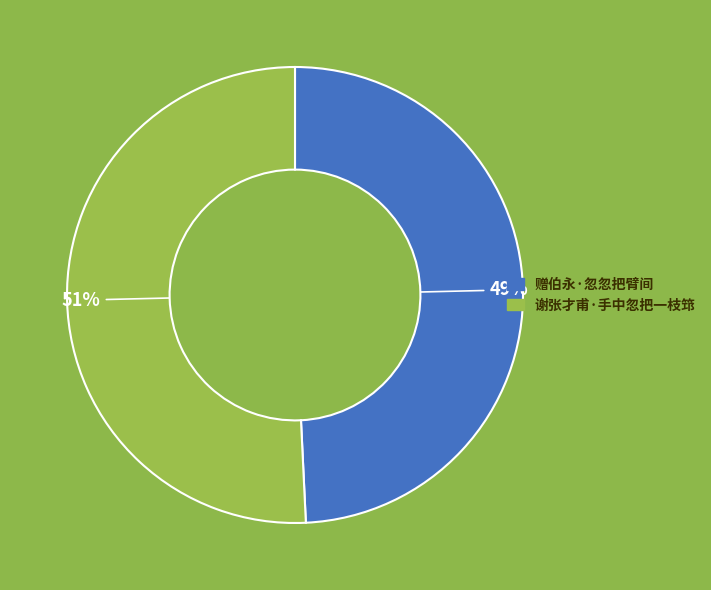

Combined, do 赠伯永·忽忽把臂间 and 谢张才甫·手中忽把一枝筇 account for over 50%?

Yes